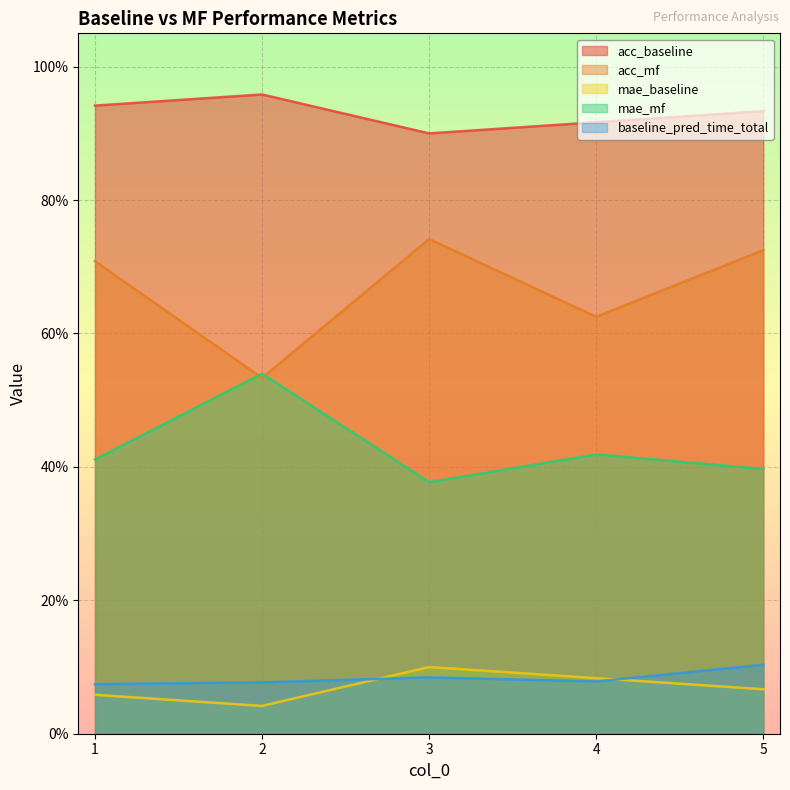

At 2, list the series in order from smallest to largest.

mae_baseline, baseline_pred_time_total, acc_mf, mae_mf, acc_baseline